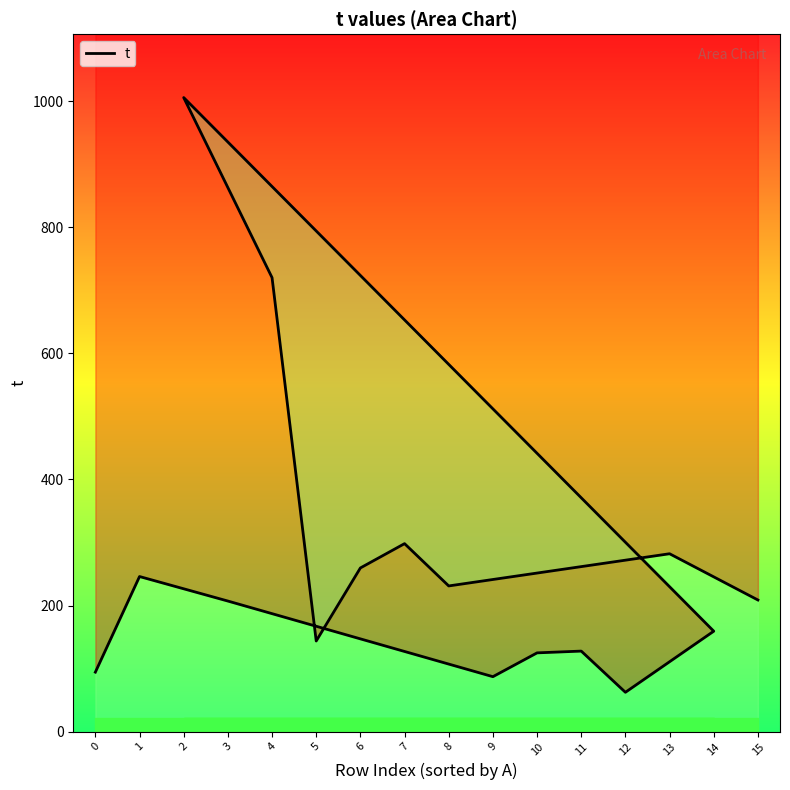

Count the number of values greater than 208.

8